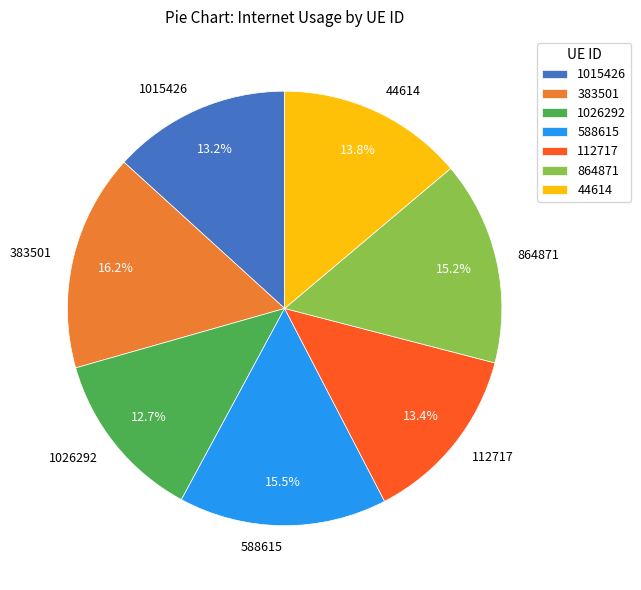

True or false: 383501 accounts for 16% of the total.

True